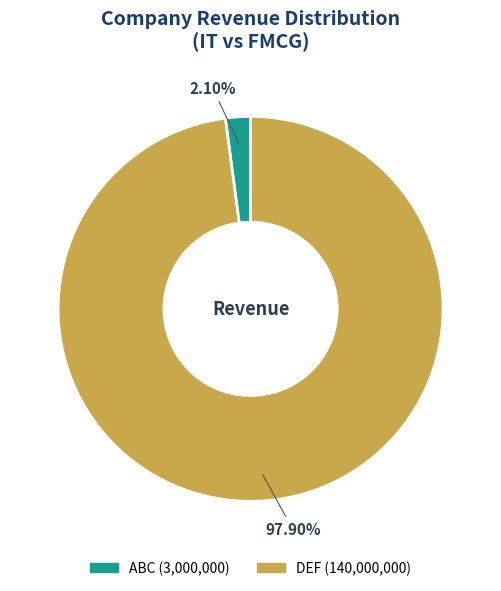

What is the largest slice in the pie chart?

DEF